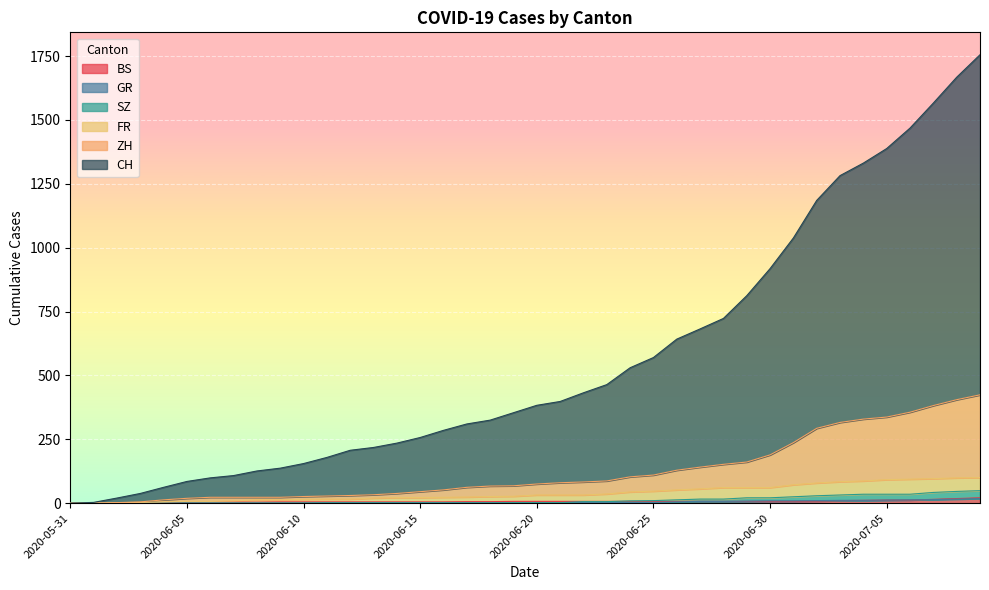

Is it true that ZH equals 122 at 2020-07-07?

False